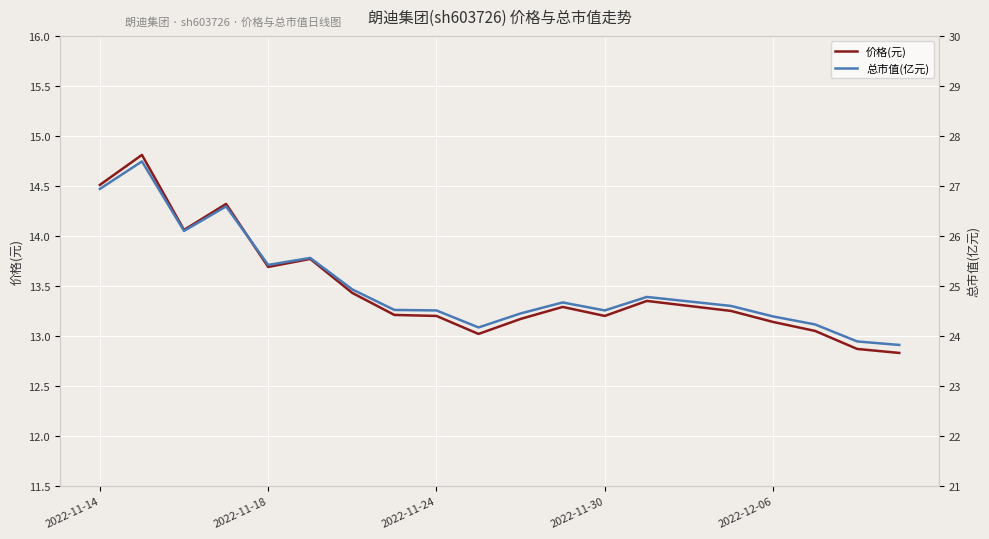

The 价格(元) series shows 13.2 at 2022-11-30. True or false?

True